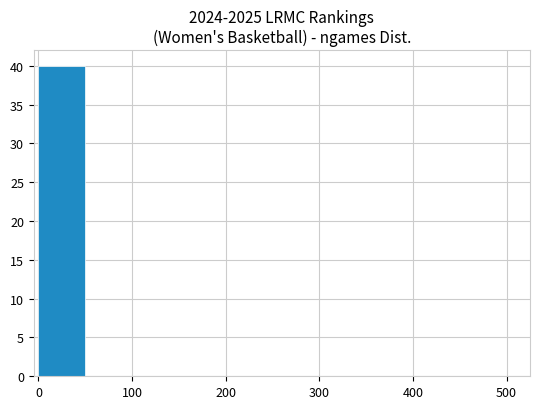

What is the sum of all values?

40